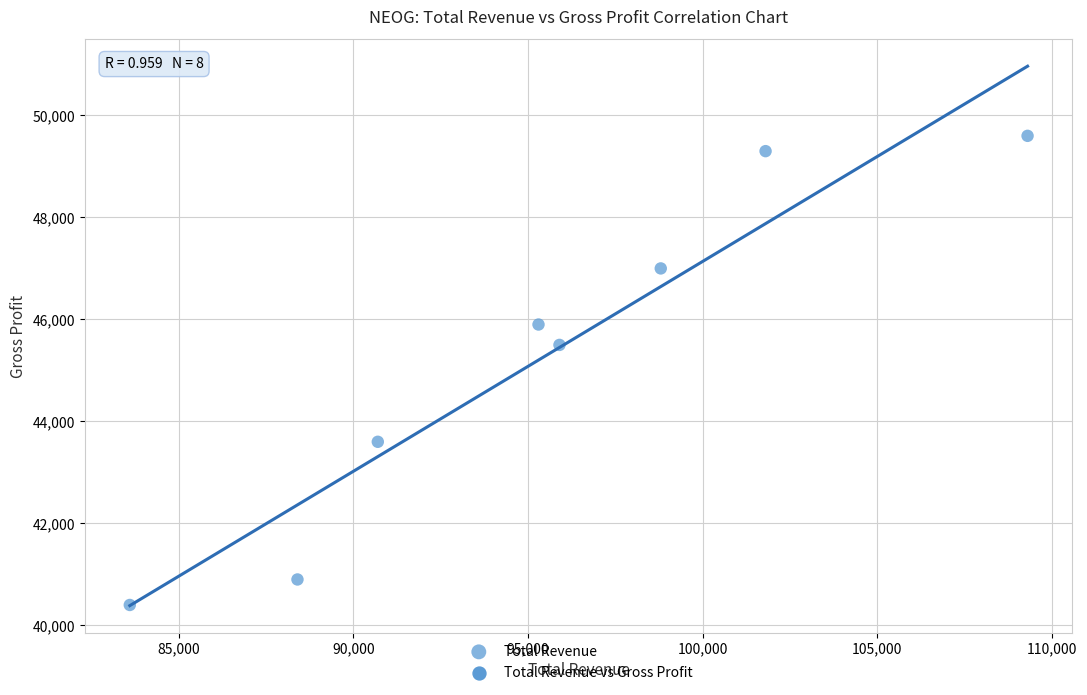

What is the range of X values (max minus min)?

25700